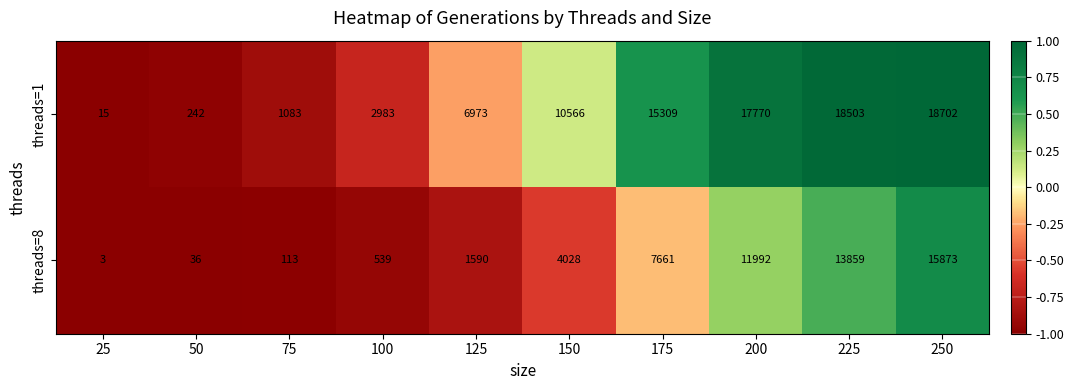

What is the difference between the threads=1 values at 100 and 150?

7583